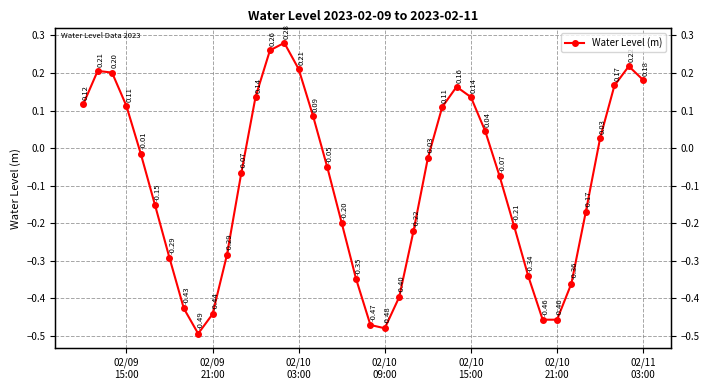

How many points are lower than both their immediate neighbors (excluding endpoints)?

3